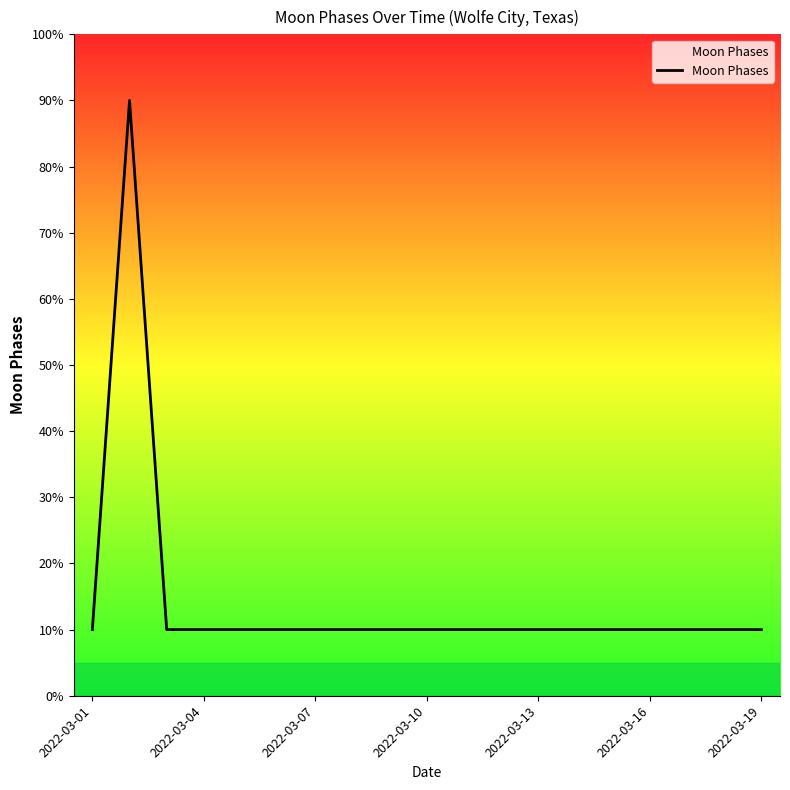

What is the difference between the maximum and minimum values?

80